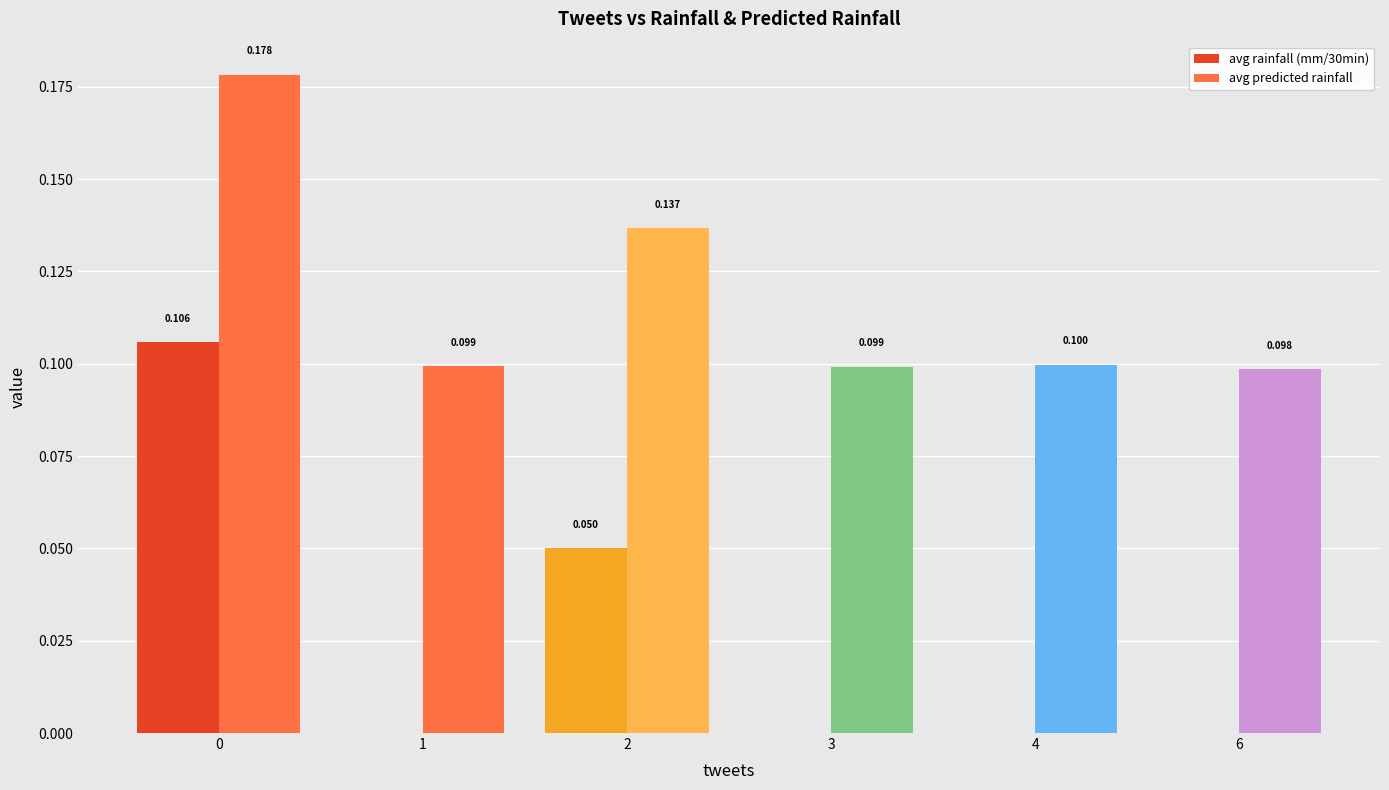

Which series has the largest total across all categories?

avg predicted rainfall